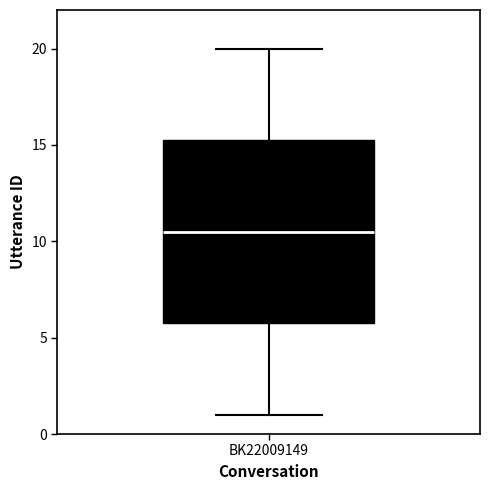

Transcribe this box plot: give where the median line is, the range the box spans, and where the two whiskers end, as read against the y-axis. The values are not printed on the chart, so give them approximately, as read against the axis.

median 10.5, box 6.0 to 15.5, whiskers 1.0 to 20.0